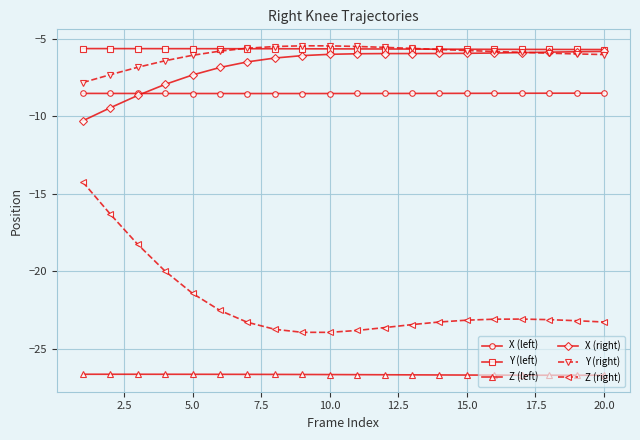

What is the value of the X (left) point at the 7th from the left?

-8.5